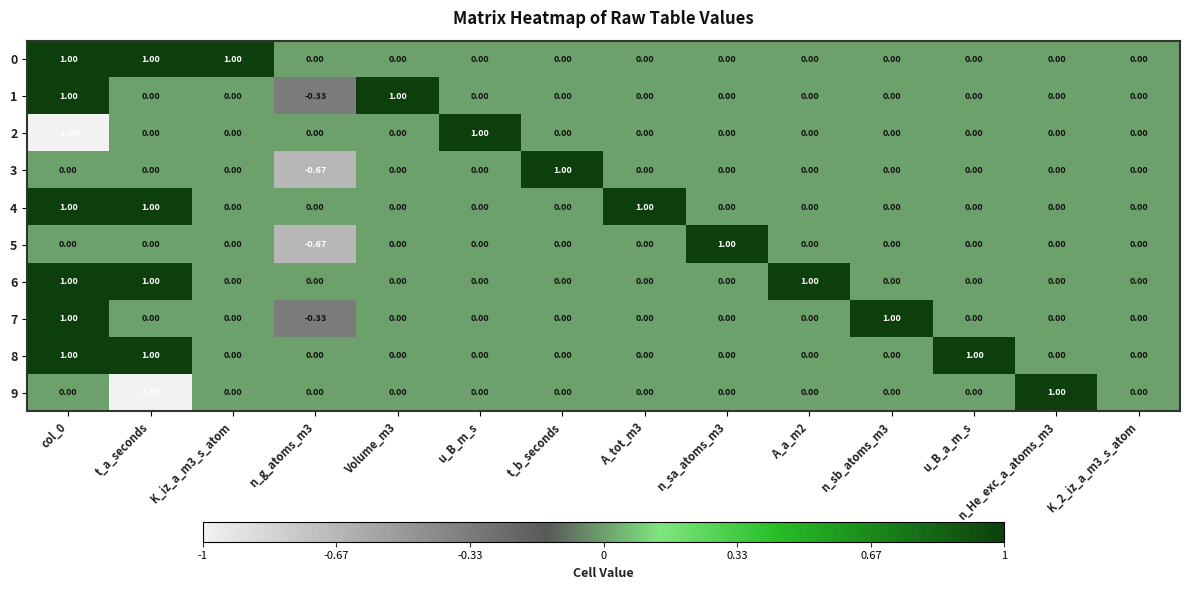

At which label does 9 reach its minimum?

t_a_seconds